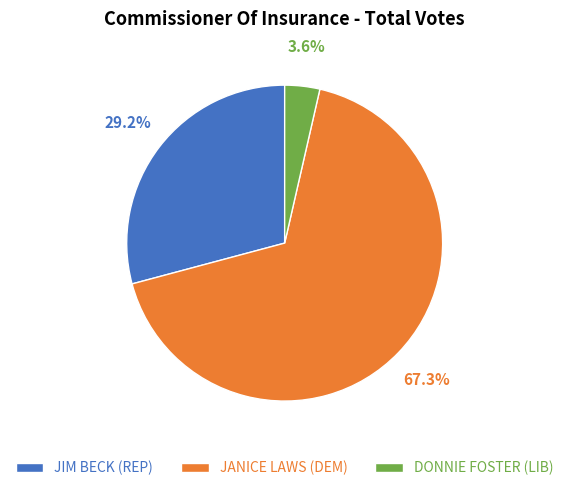

True or false: JANICE LAWS (DEM) accounts for 61% of the total.

False